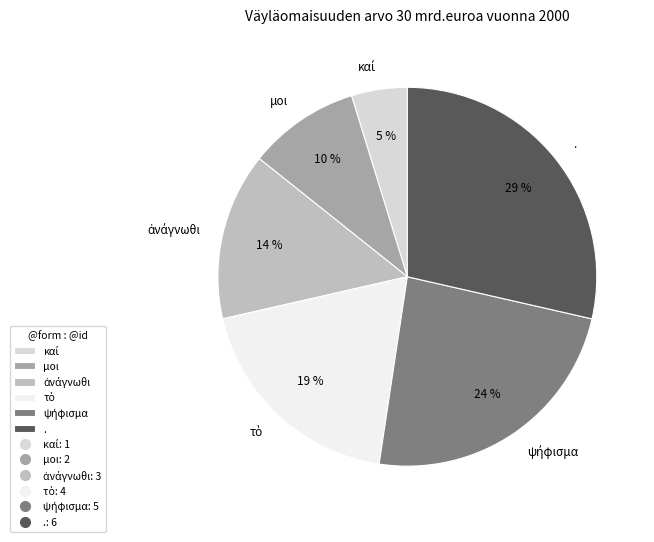

Which slice is the largest?

.